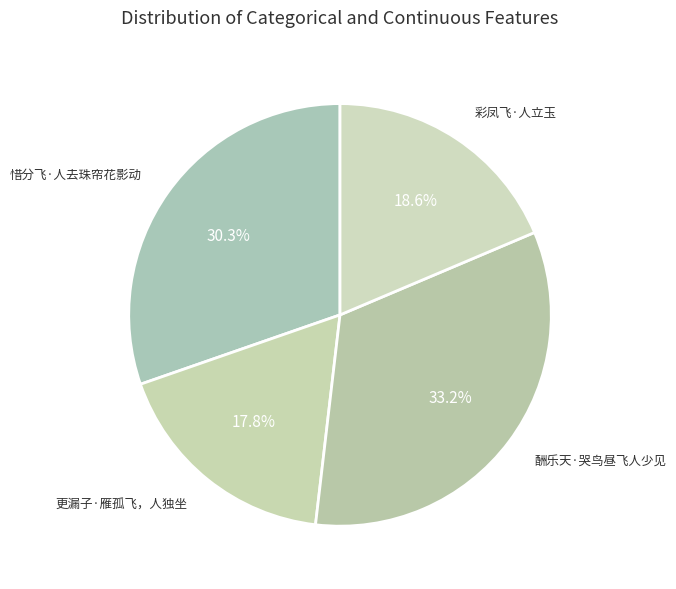

To the nearest percent, what is the difference between the largest and smallest slice percentages?

15%